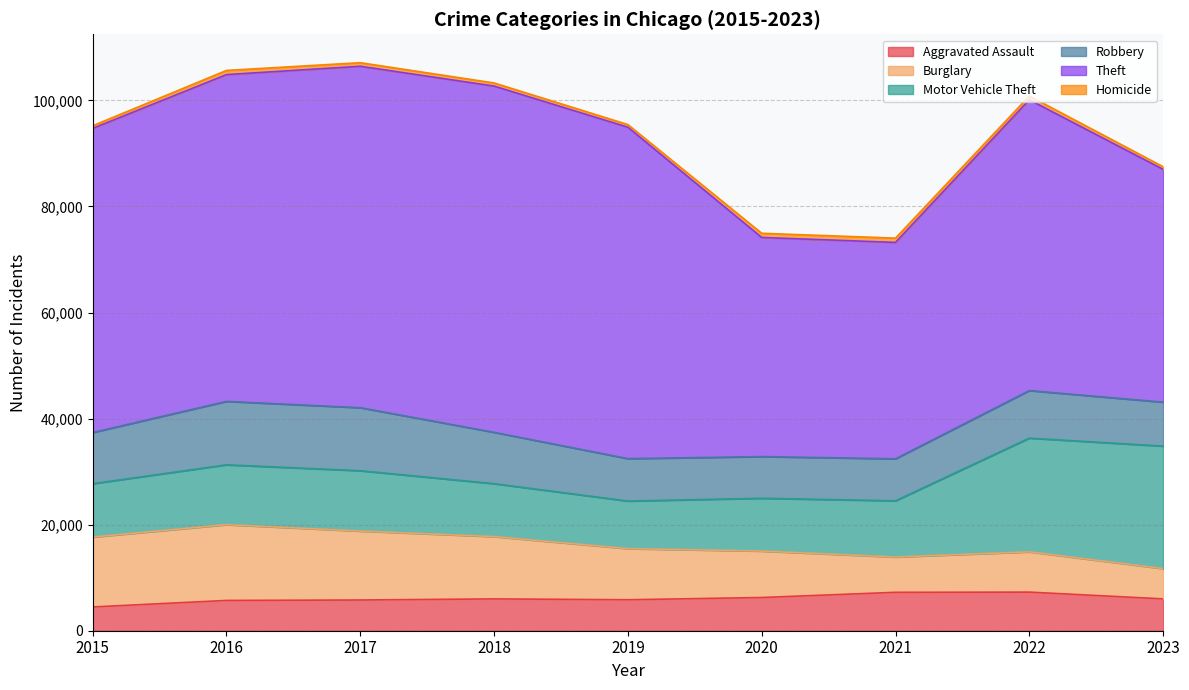

Between 2017 and 2023, which series saw the biggest shift?

Theft